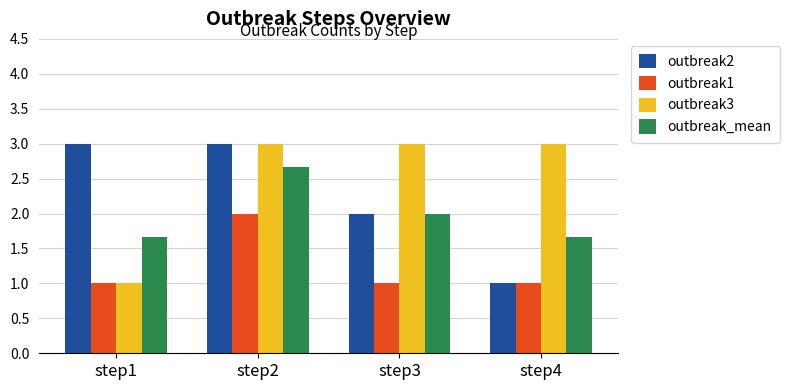

What is the difference between the outbreak_mean values at step1 and step2?

1.0